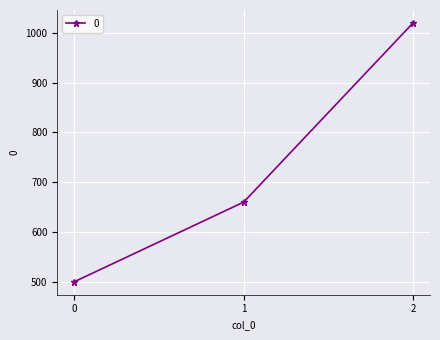

What is the sum of all values?

2180